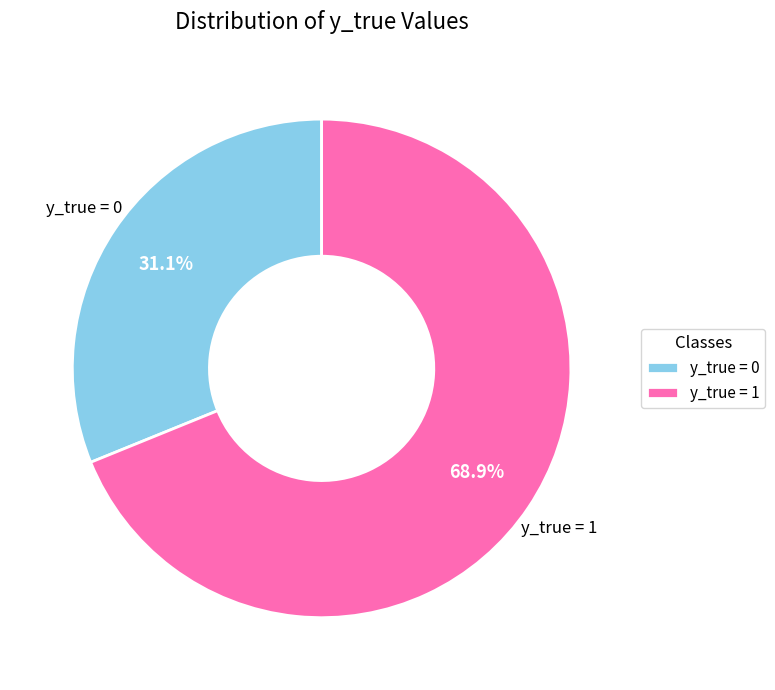

Rank the categories by value from lowest to highest.

y_true = 0, y_true = 1